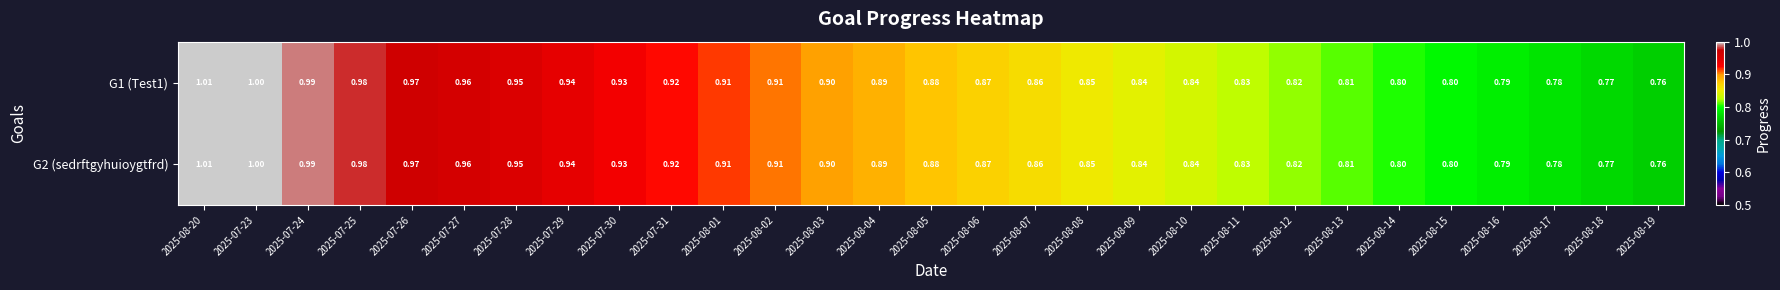

Is the value of G1 (Test1) at 2025-08-07 greater than the value of G2 (sedrftgyhuioygtfrd) at 2025-07-26?

No